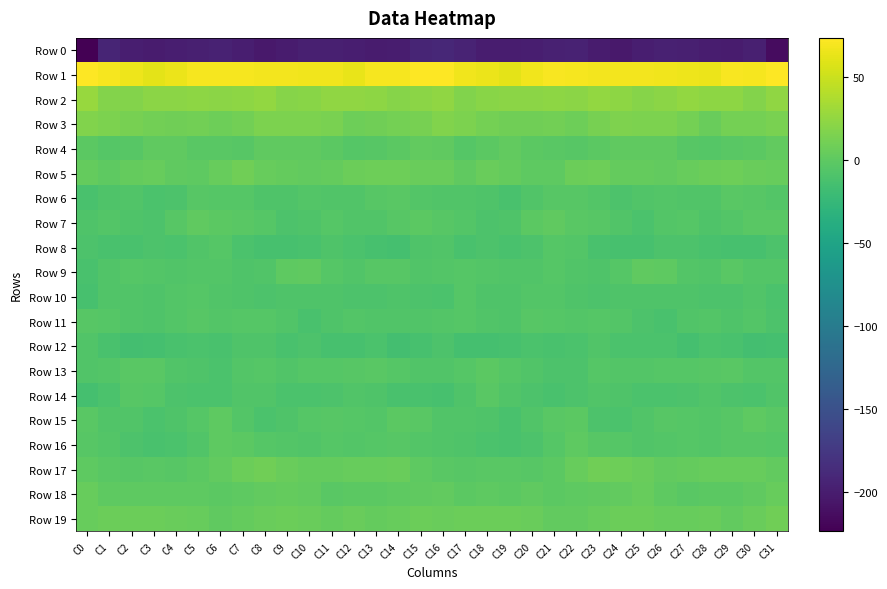

How many data points does each series have?

32